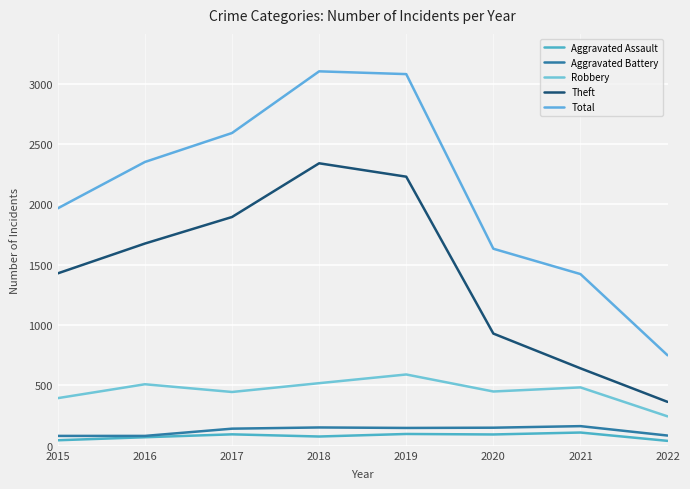

Reading right to left, extract all data points from this chart.

Aggravated Assault: 2022=41	2021=110	2020=94	2019=98	2018=77	2017=95	2016=71	2015=46
Aggravated Battery: 2022=85	2021=163	2020=150	2019=148	2018=152	2017=142	2016=82	2015=82
Robbery: 2022=244	2021=484	2020=450	2019=591	2018=519	2017=446	2016=510	2015=395
Theft: 2022=364	2021=642	2020=930	2019=2230	2018=2341	2017=1896	2016=1676	2015=1429
Total: 2022=750	2021=1423	2020=1633	2019=3080	2018=3103	2017=2592	2016=2352	2015=1968